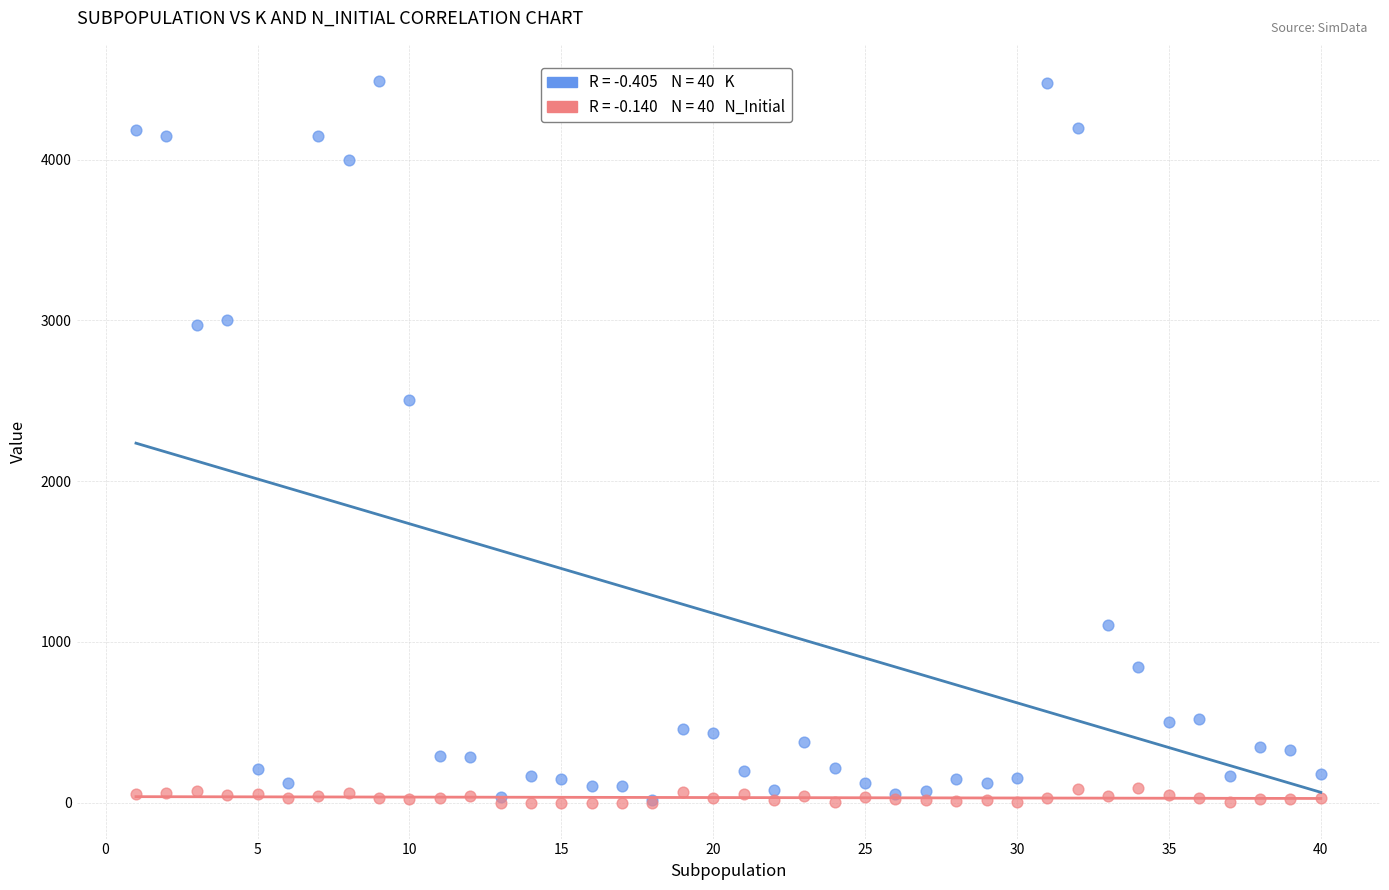

Across all series, what Y value is closest to 2245?

2505